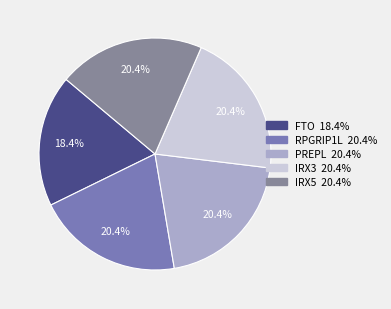

How many slices are in this pie chart?

5